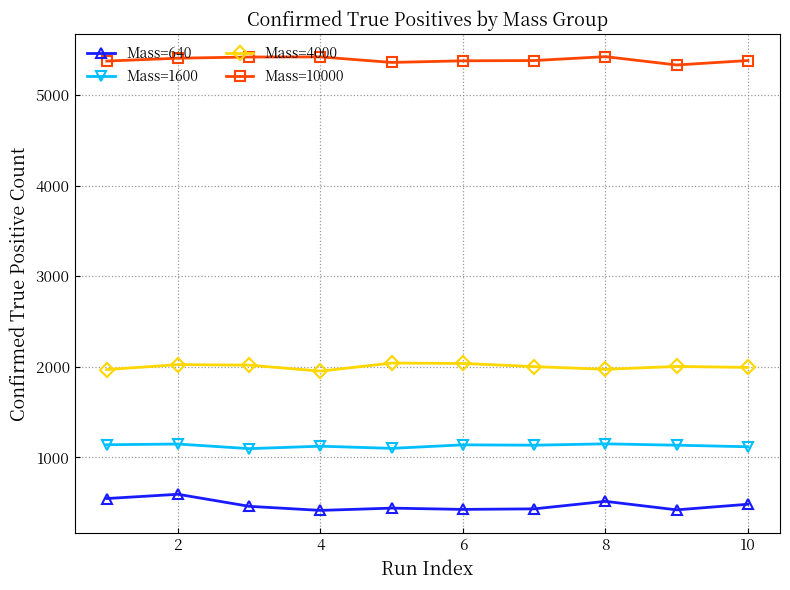

What is the sum of all Mass=1600 values?

11276